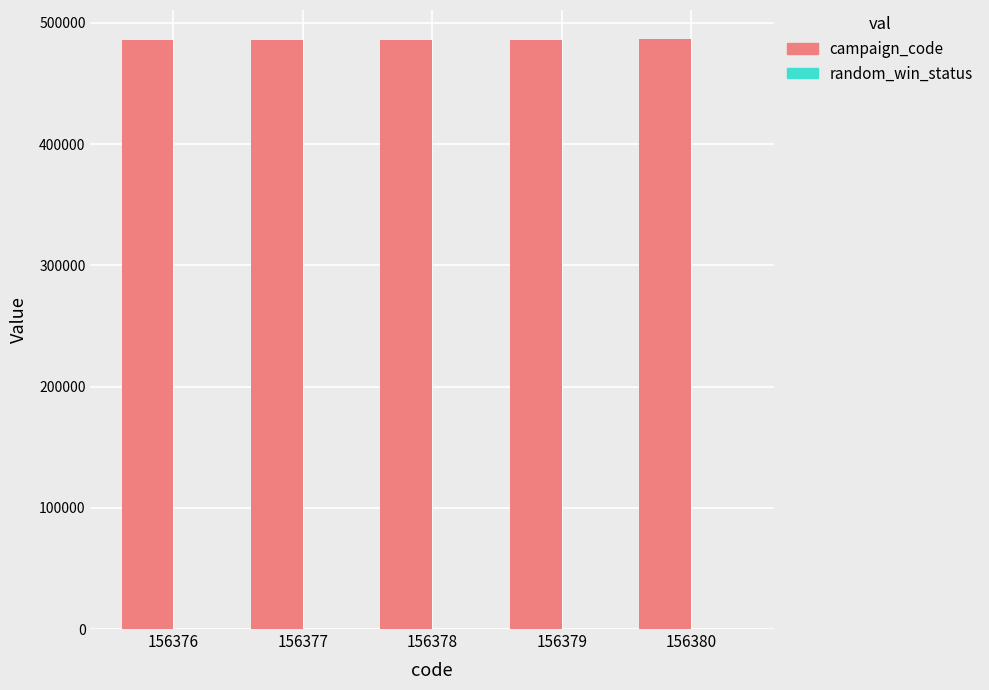

What is the greatest value displayed?

486299